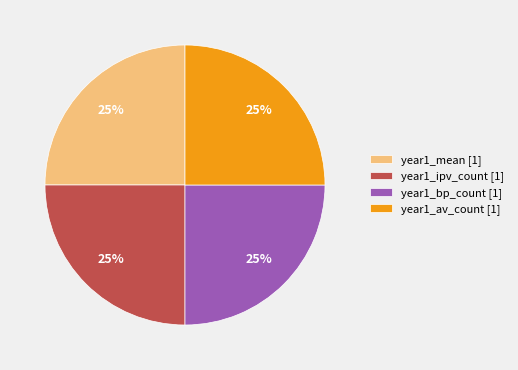

To the nearest percent, what percentage of the pie is year1_bp_count [1]?

25%